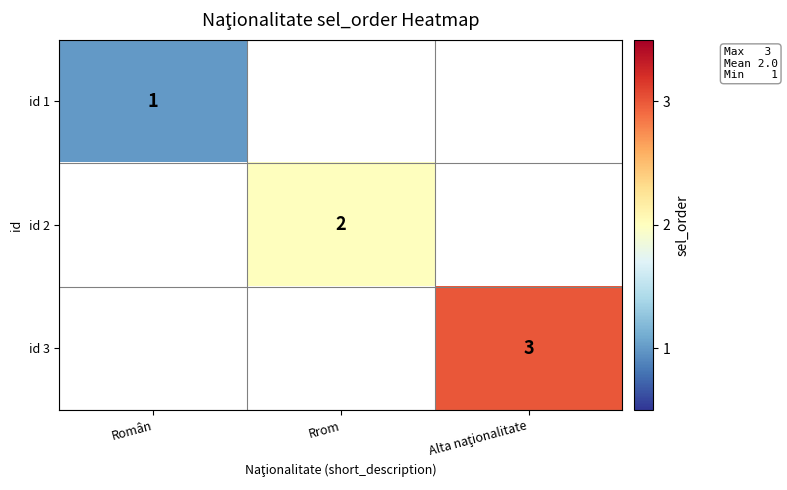

Is it true that id 2 equals 0.5 at Rrom?

False